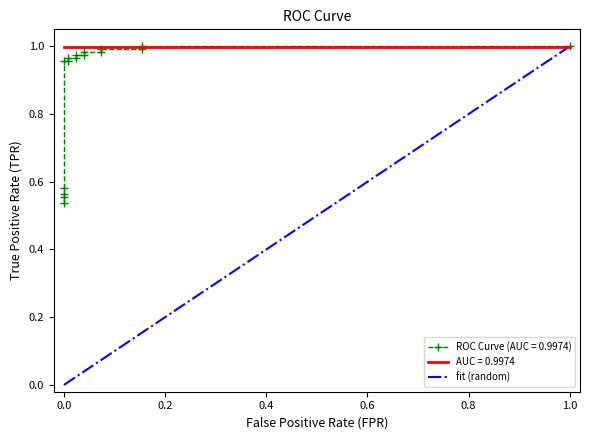

True or false: there are more than 0 points higher than both neighbors.

False